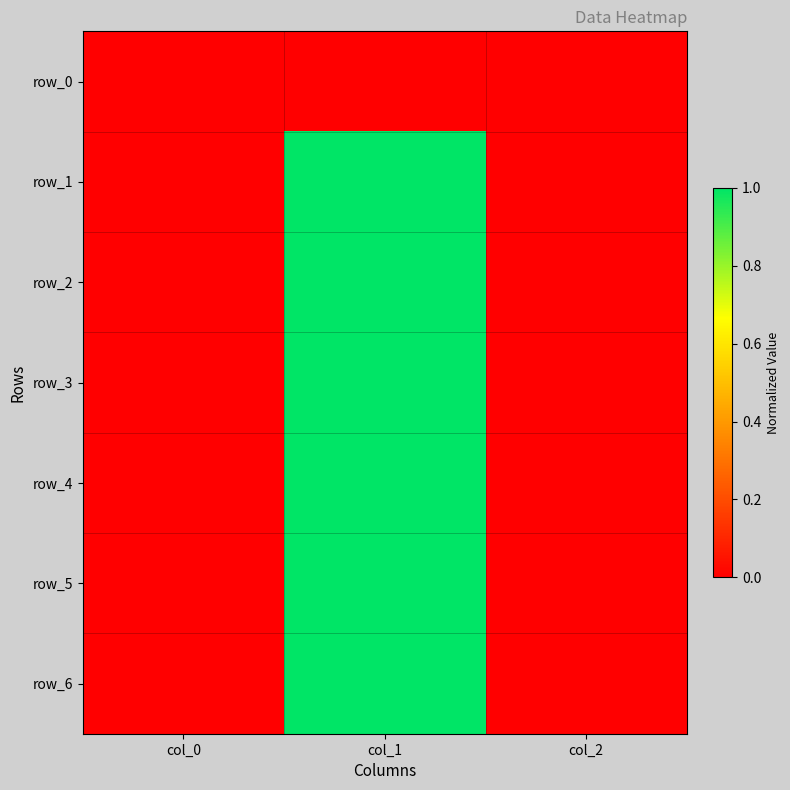

Rank the series at col_2 from highest to lowest value.

row_0, row_2, row_3, row_4, row_5, row_6, row_1